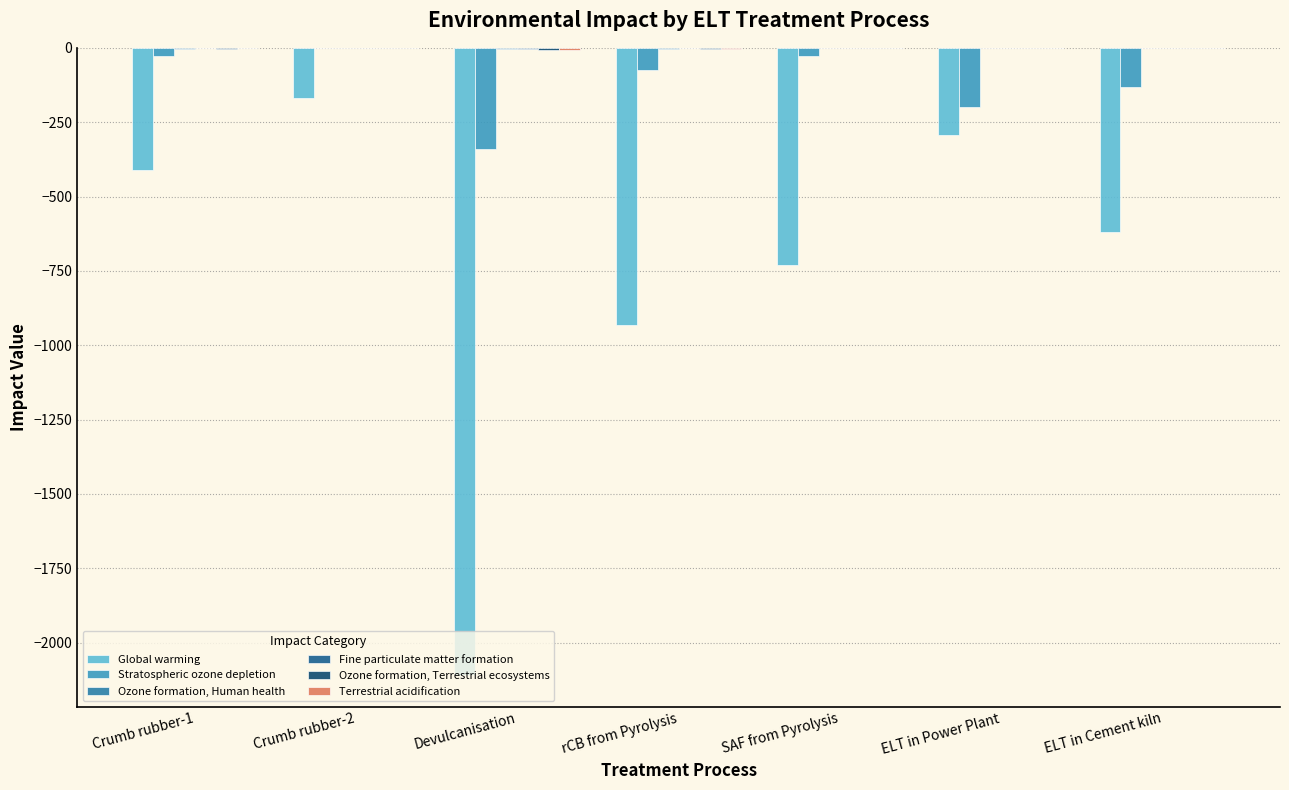

True or false: Fine particulate matter formation has a value of -0.7 at ELT in Cement kiln.

True